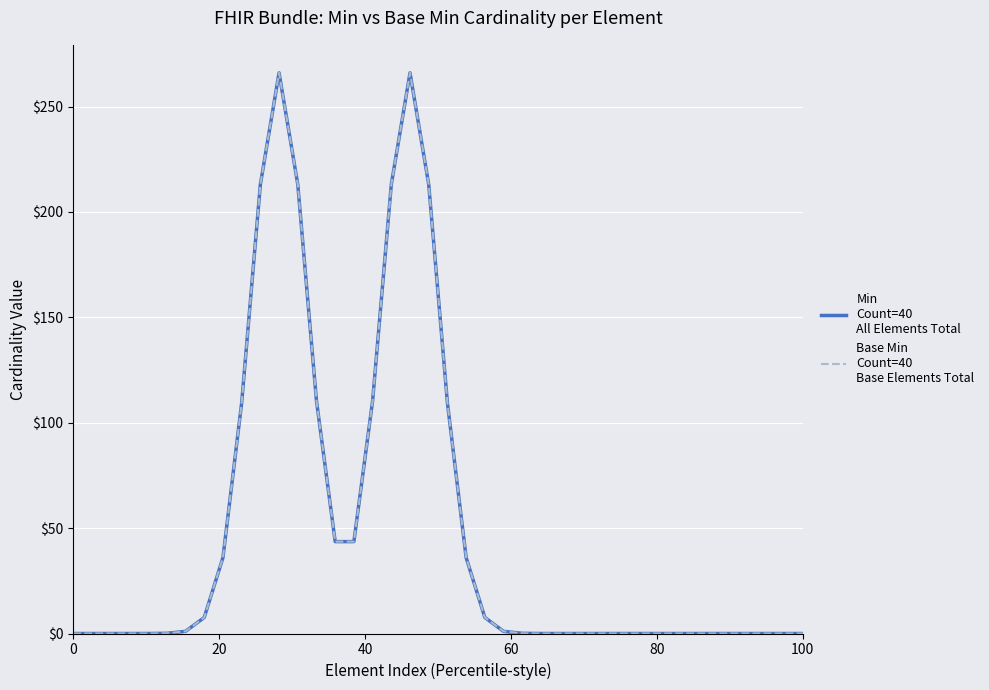

Does the chart have visible grid lines?

Yes